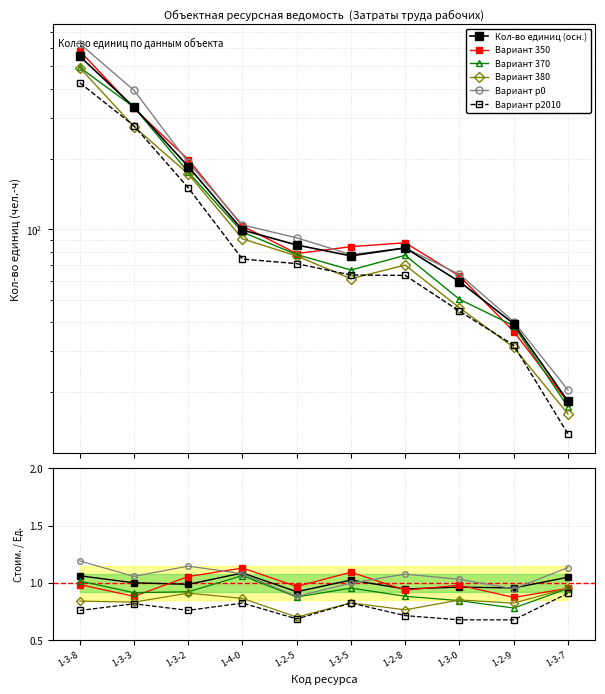

What position from the left is 1-2-8?

7